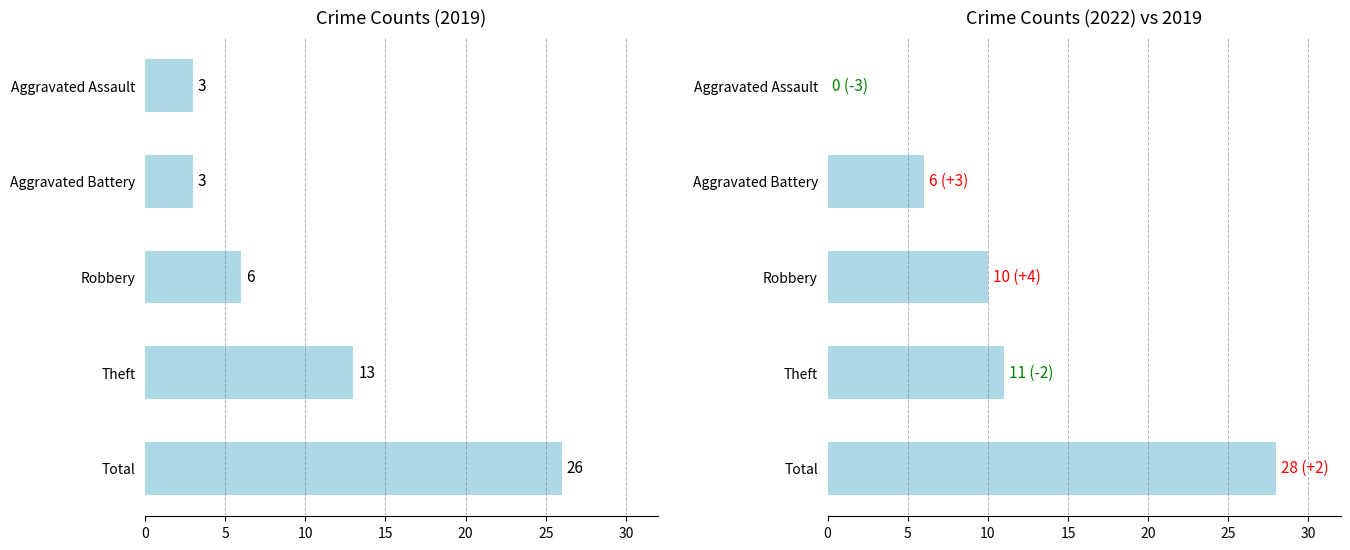

Does the chart contain any negative values?

No